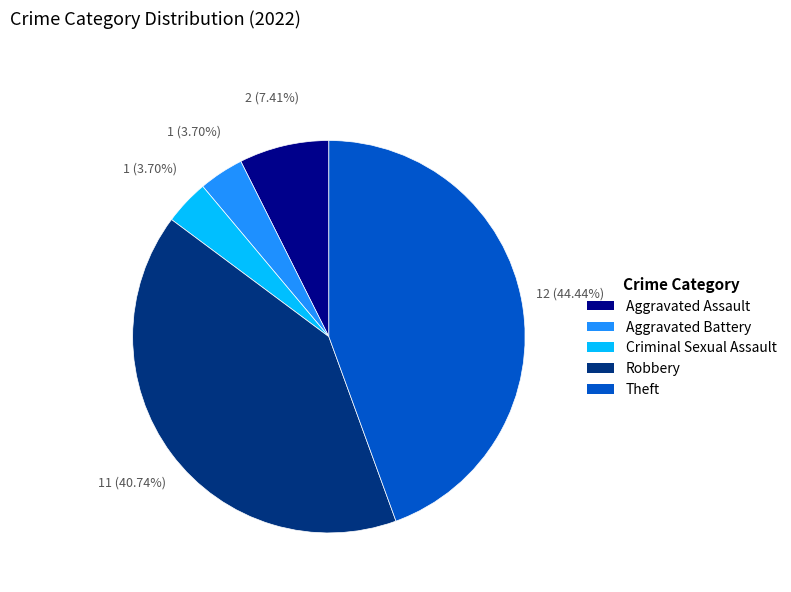

To the nearest percent, what percentage of the pie is Robbery?

41%